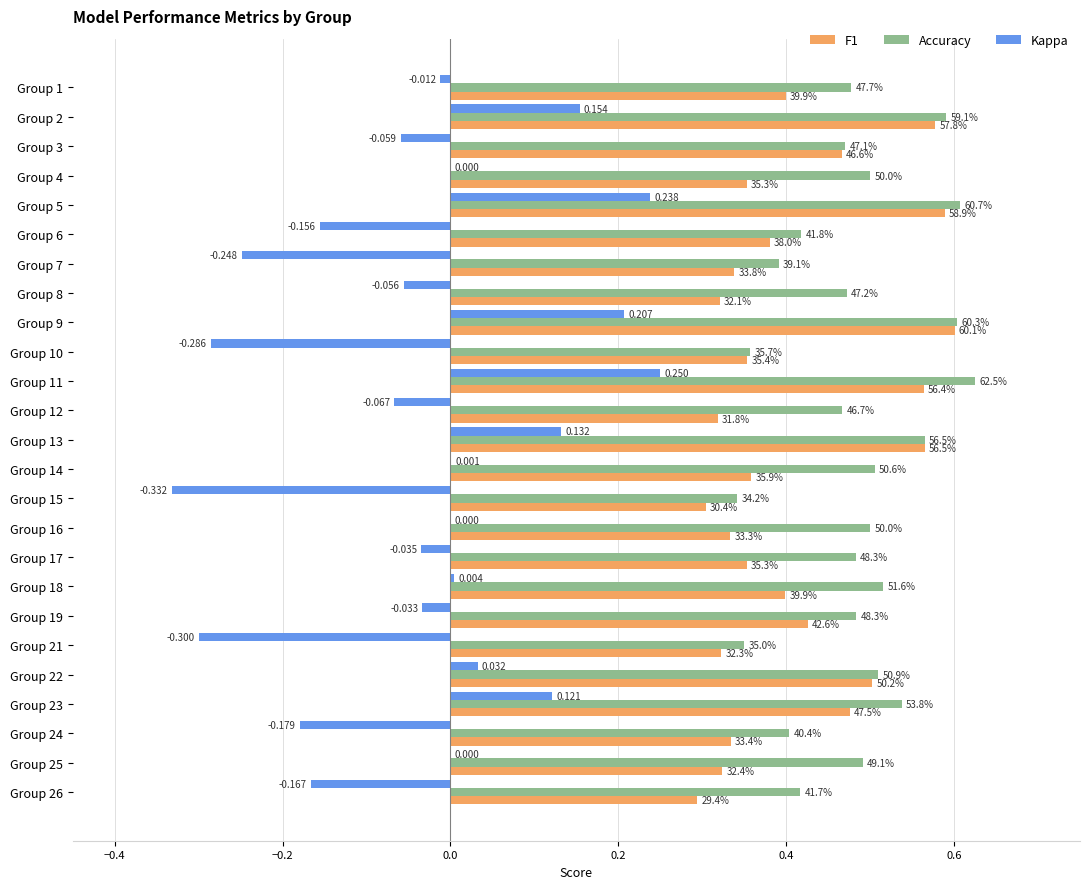

What are all the series names shown in the legend?

F1, Accuracy, Kappa